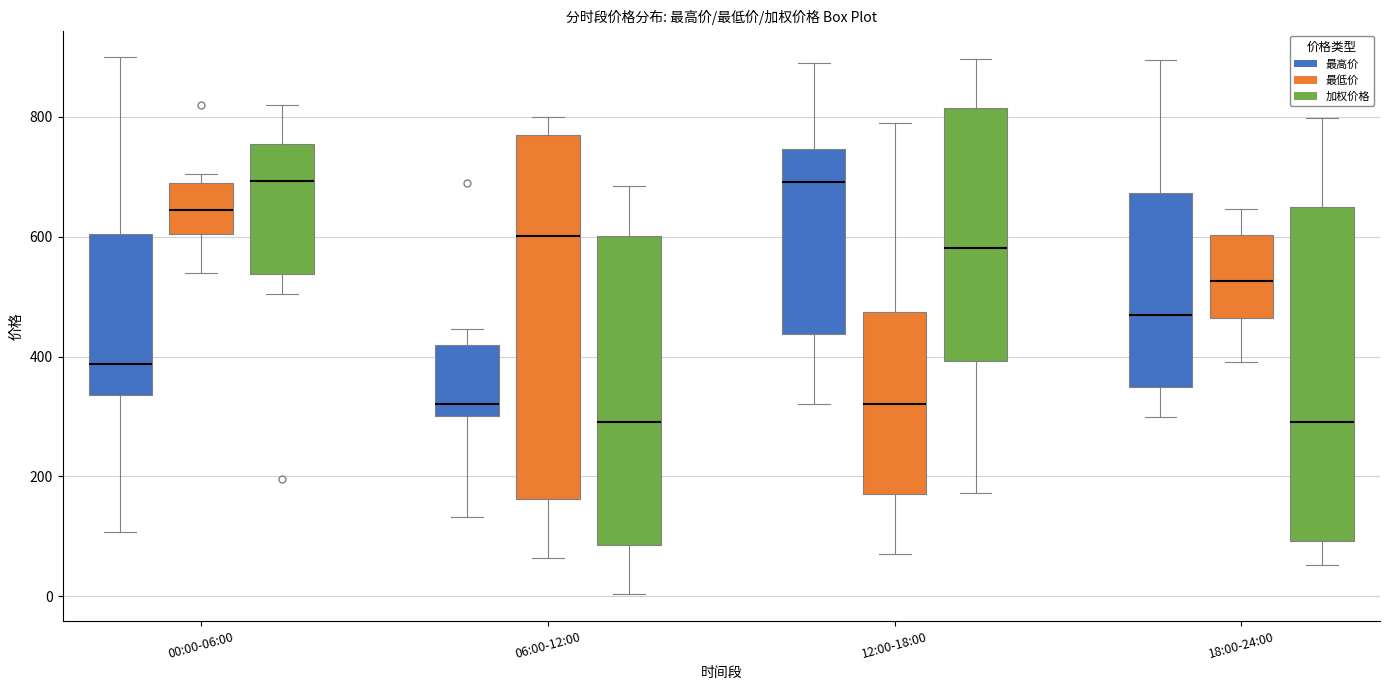

Reading left to right, read every box against the y-axis: the position of its median line, the range the box covers, and the ends of its whiskers. The values are not printed on the chart, so give them approximately, as read against the axis.

00:00-06:00 (最高价): median 380, box 340 to 600, whiskers 100 to 900
00:00-06:00 (最低价): median 640, box 600 to 680, whiskers 540 to 700
00:00-06:00 (加权价格): median 700, box 540 to 760, whiskers 500 to 820
06:00-12:00 (最高价): median 320, box 300 to 420, whiskers 140 to 440
06:00-12:00 (最低价): median 600, box 160 to 760, whiskers 60 to 800
06:00-12:00 (加权价格): median 300, box 80 to 600, whiskers 0 to 680
12:00-18:00 (最高价): median 700, box 440 to 740, whiskers 320 to 880
12:00-18:00 (最低价): median 320, box 180 to 480, whiskers 80 to 800
12:00-18:00 (加权价格): median 580, box 400 to 820, whiskers 180 to 900
18:00-24:00 (最高价): median 460, box 340 to 680, whiskers 300 to 900
18:00-24:00 (最低价): median 520, box 460 to 600, whiskers 400 to 640
18:00-24:00 (加权价格): median 300, box 100 to 660, whiskers 60 to 800